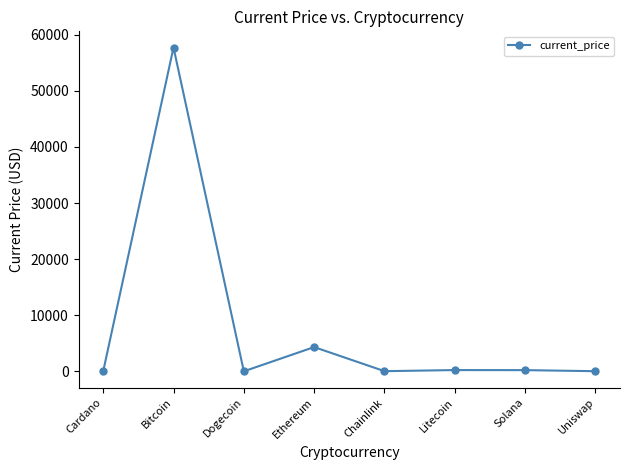

Between Bitcoin and Dogecoin, which is larger?

Bitcoin